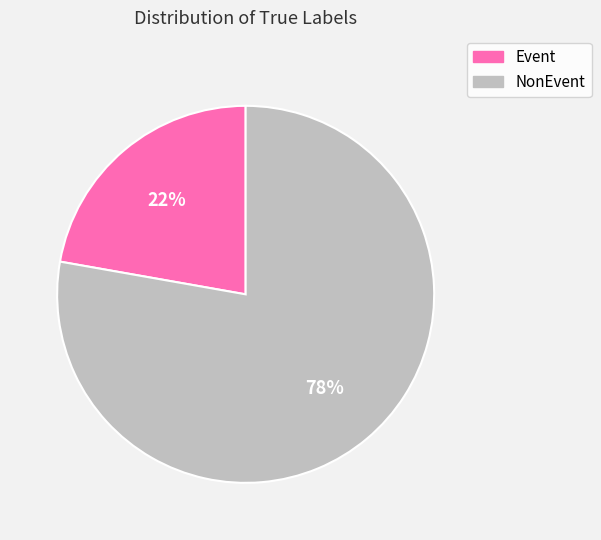

What percentage is the Event slice, to the nearest percent?

22%